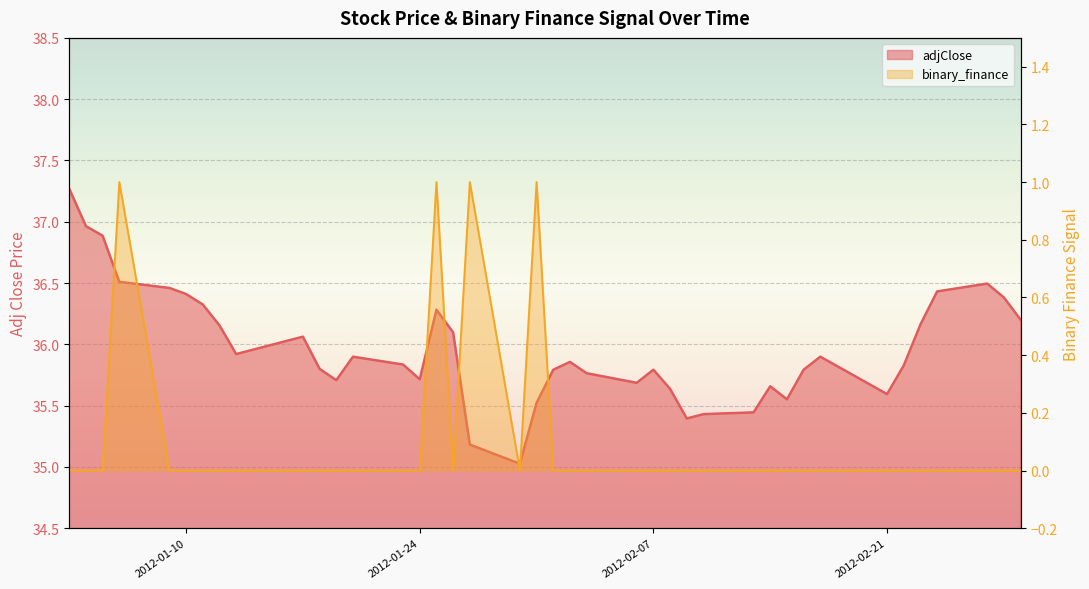

List the series in order of their peak value, highest first.

adjClose, binary_finance